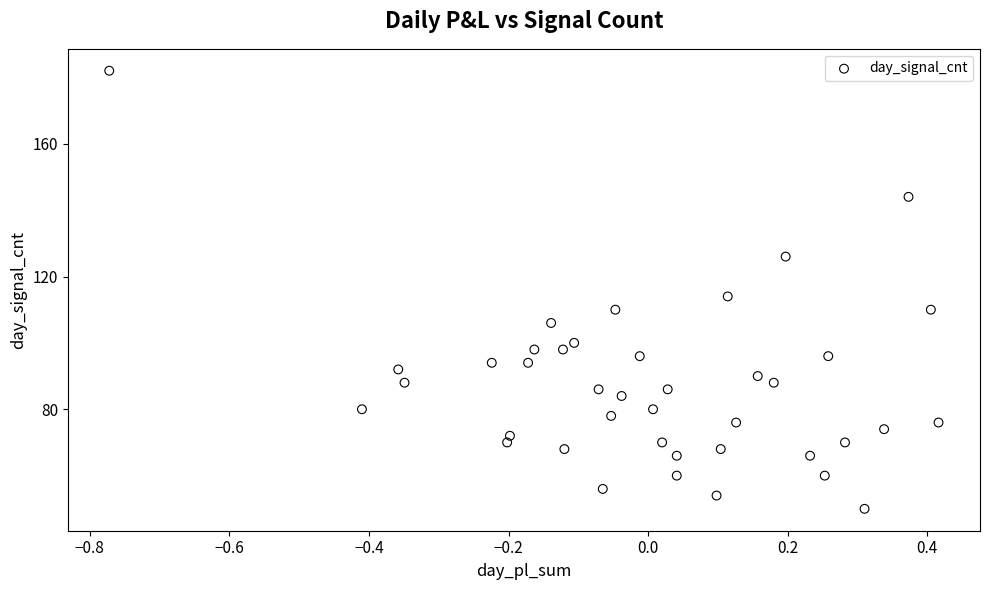

What is the range of Y values (max minus min)?

132